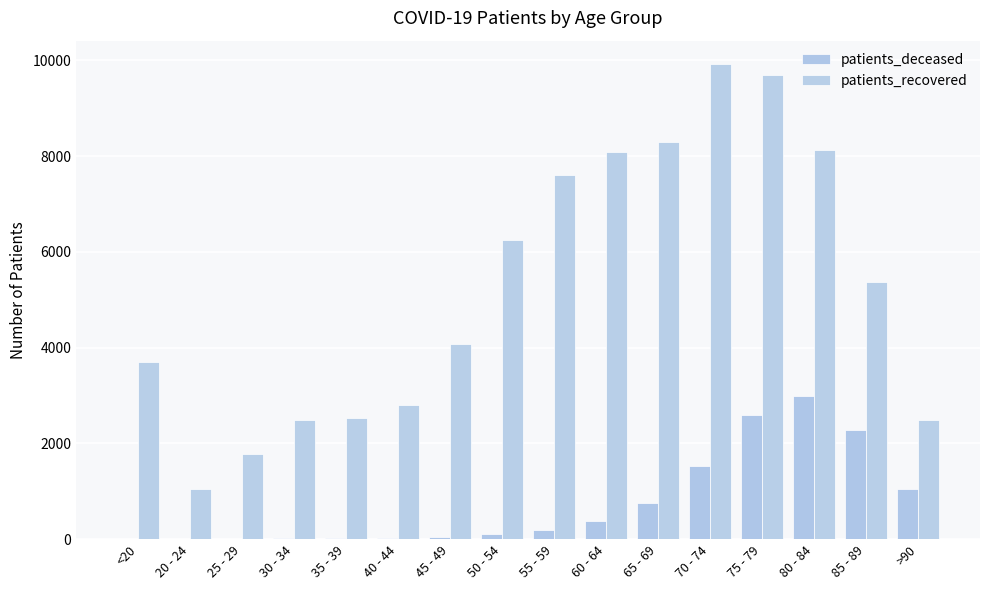

Does the chart contain stacked bars?

No